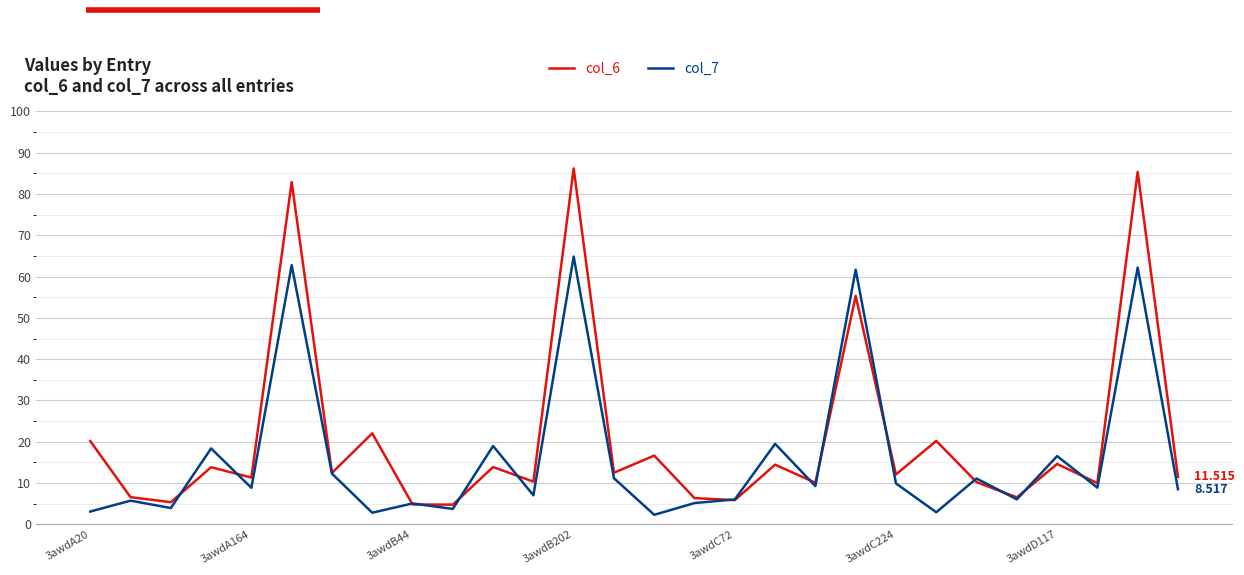

Which series ends up on top after the final intersection of col_7 and col_6?

col_6